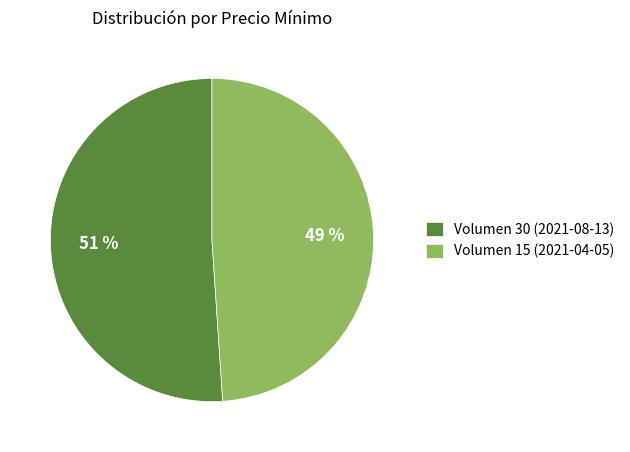

To the nearest percent, what is the combined percentage of Volumen 30 (2021-08-13) and Volumen 15 (2021-04-05)?

100%